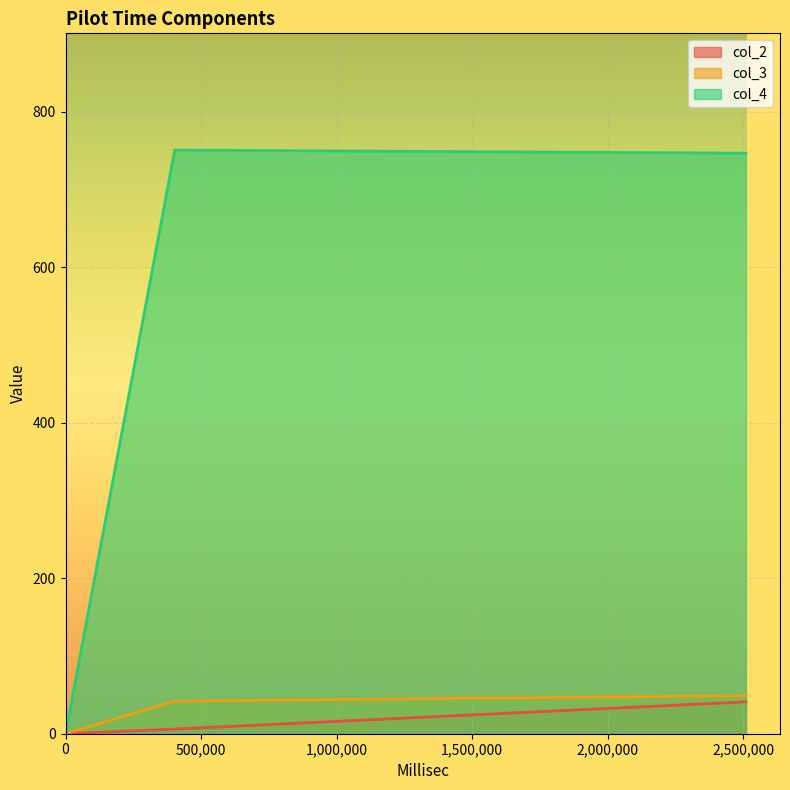

At which label does col_3 reach its peak?

2509747